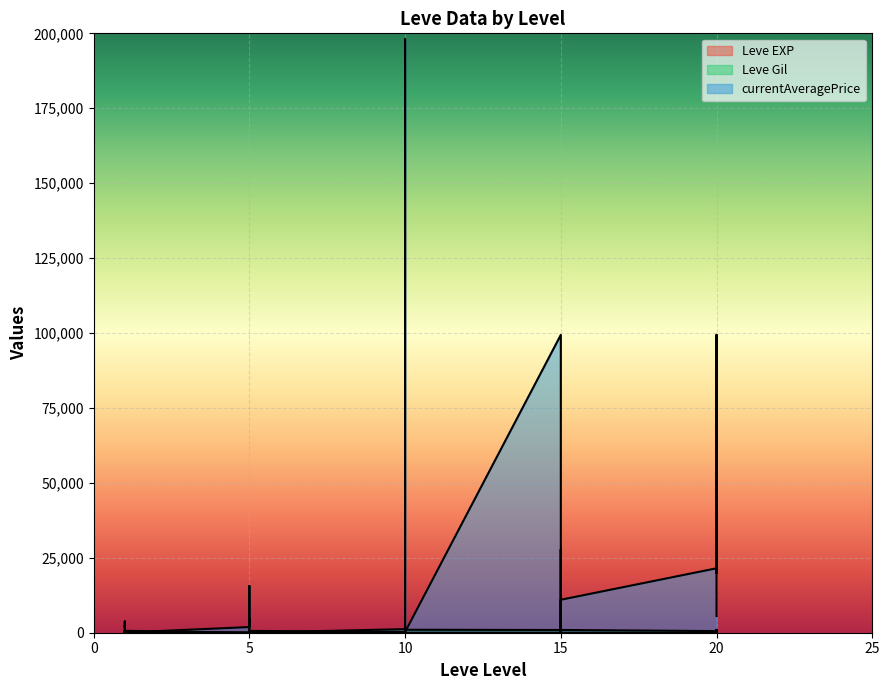

Count the number of data series in this chart.

3